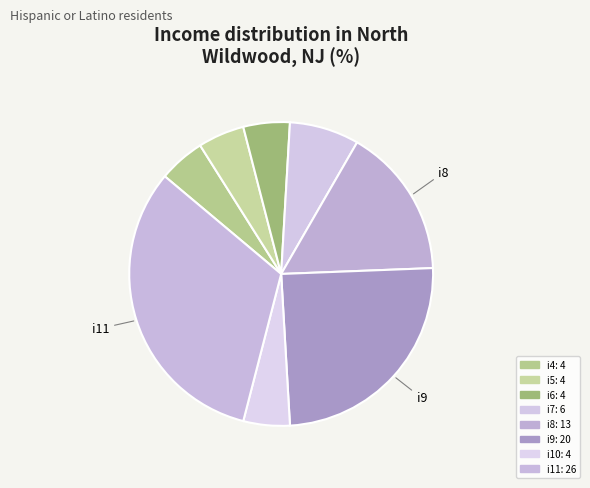

How many slices are in this pie chart?

8